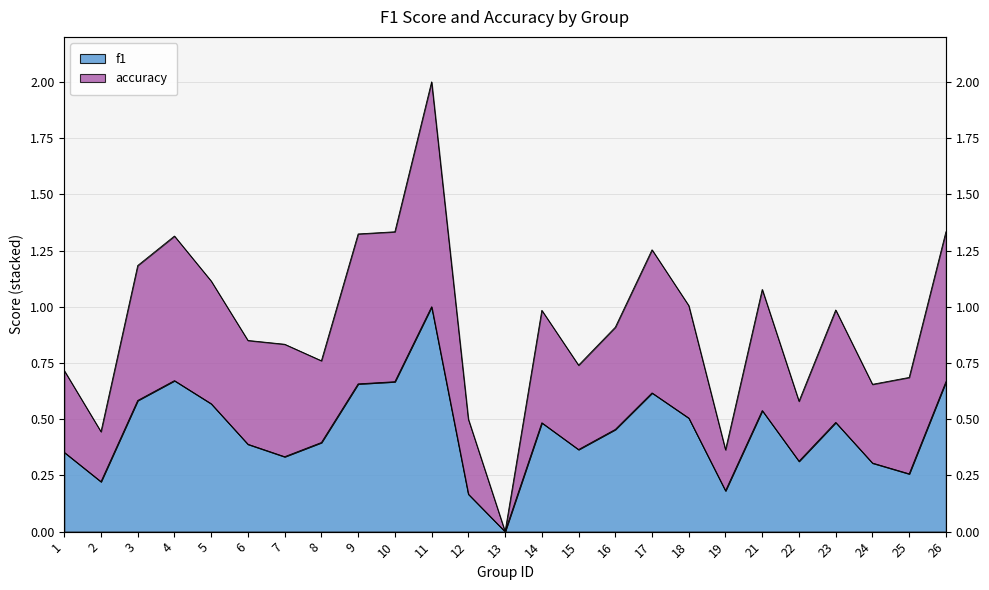

What is the value of the accuracy point at the 18th from the left?

1.0